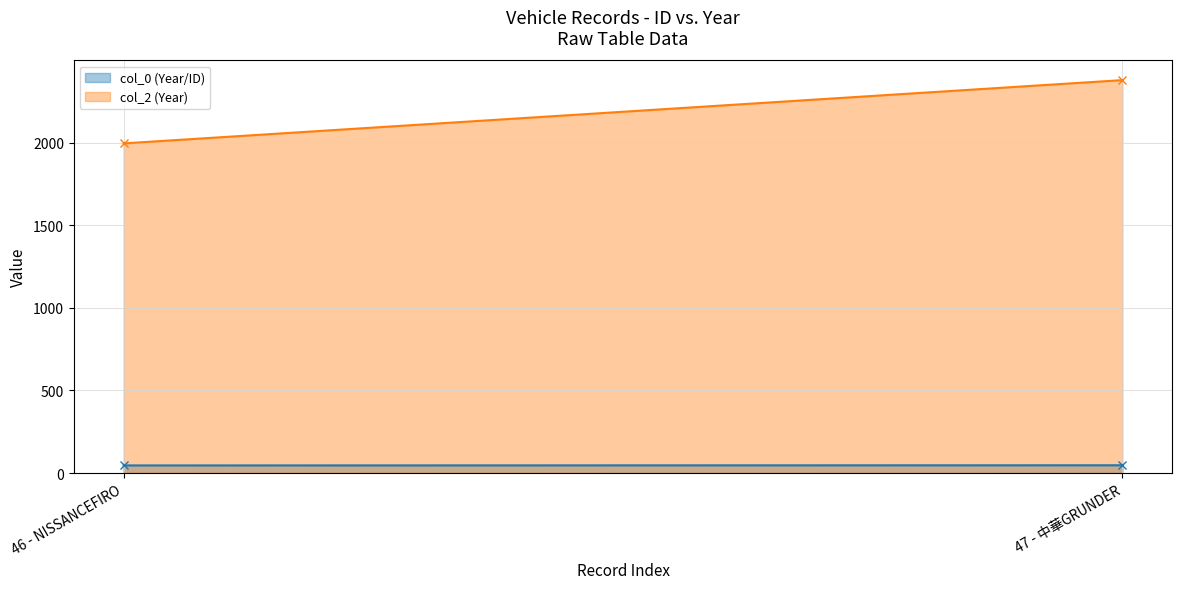

What is the label of the 2nd point from the left?

47 - 中華GRUNDER